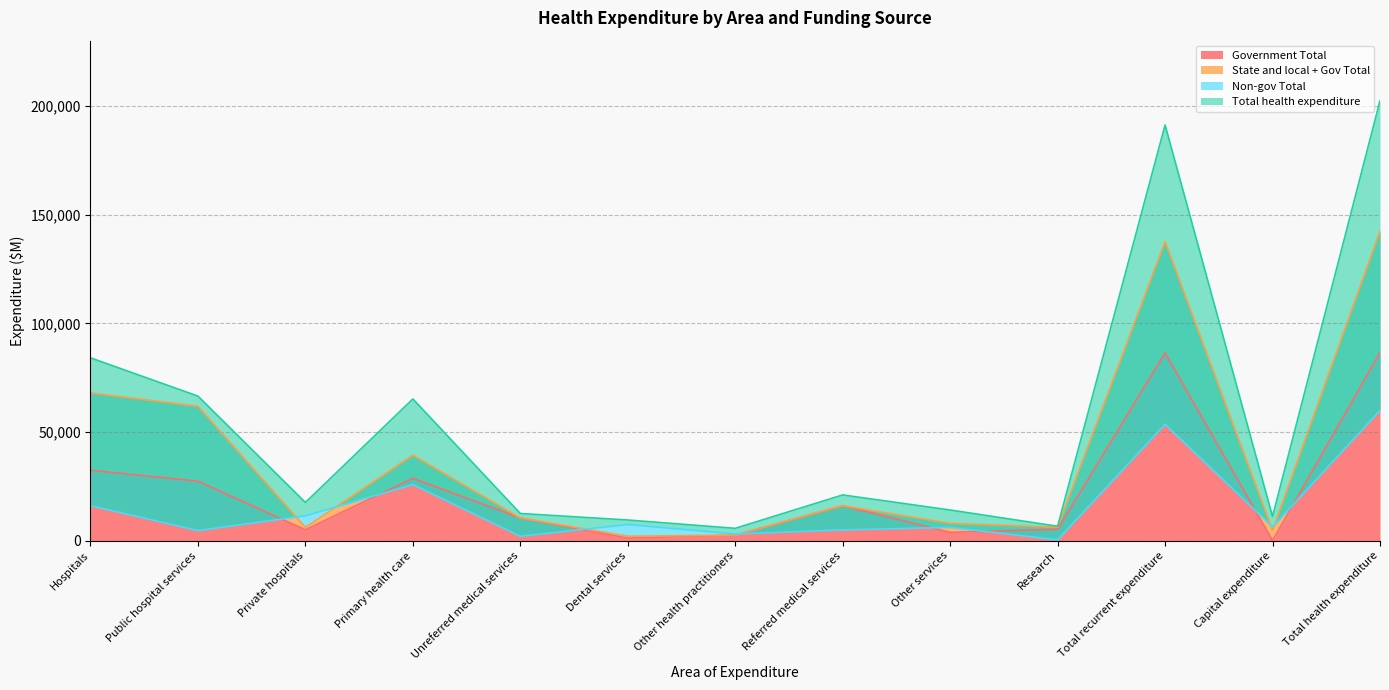

The value of Non-gov Total at Unreferred medical services is 2071. True or false?

True